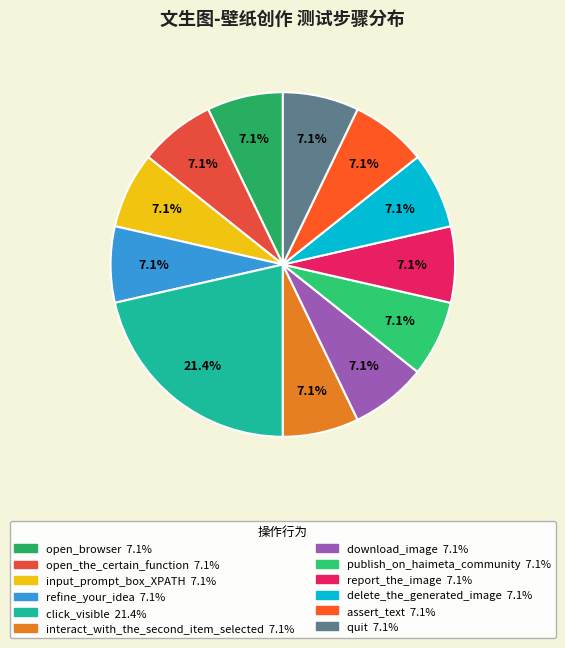

Count the number of slices in the pie.

12